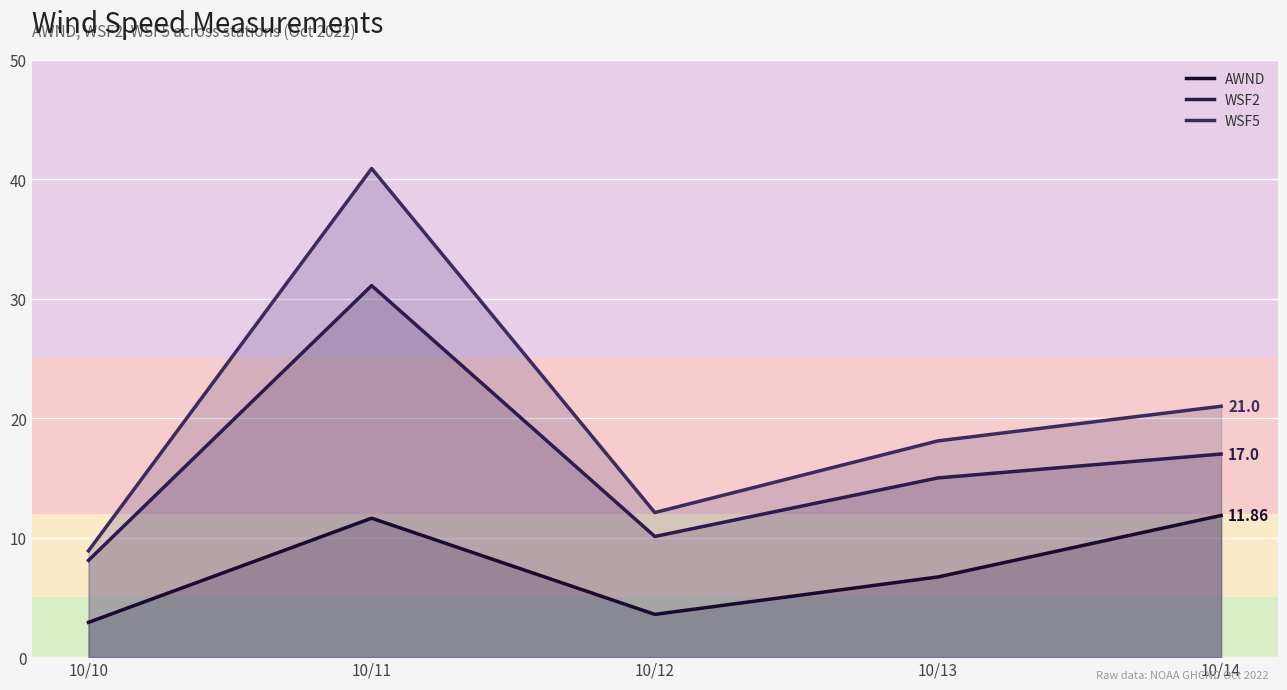

At which label is AWND closest to 7?

10/13